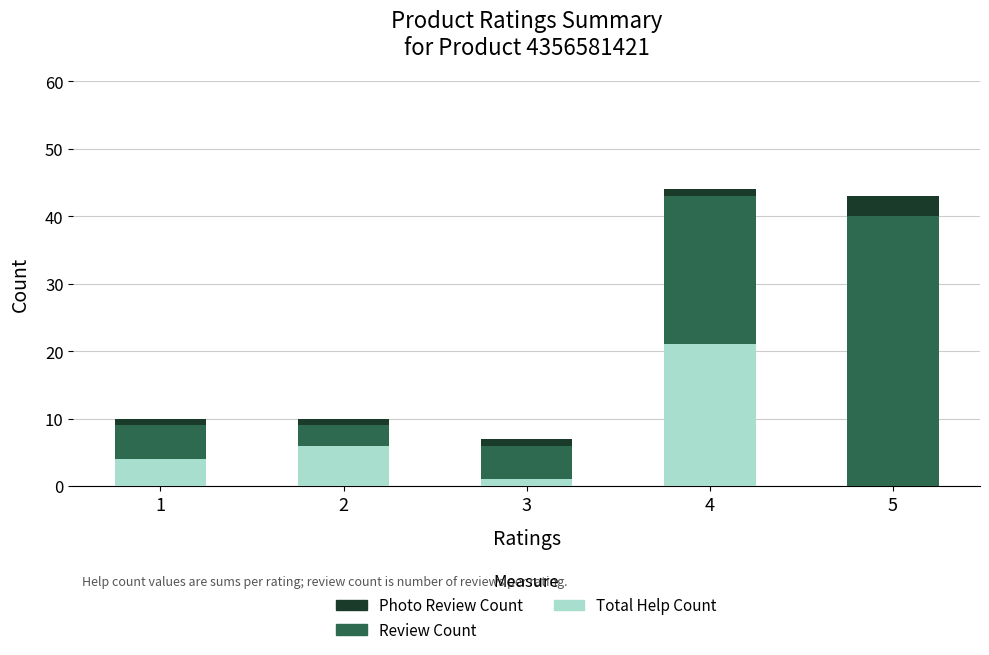

True or false: Total Help Count has a value of 1 at 3.

True